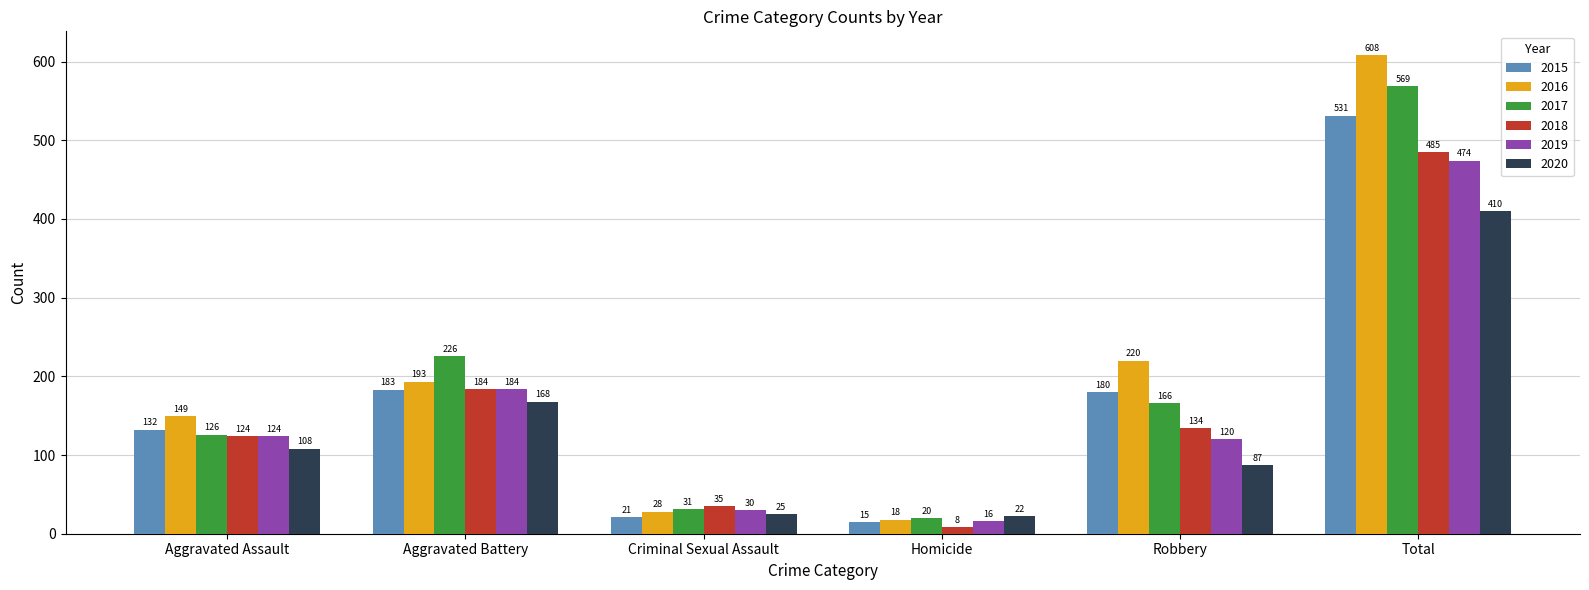

At which category does the chart reach its peak across all series?

Total